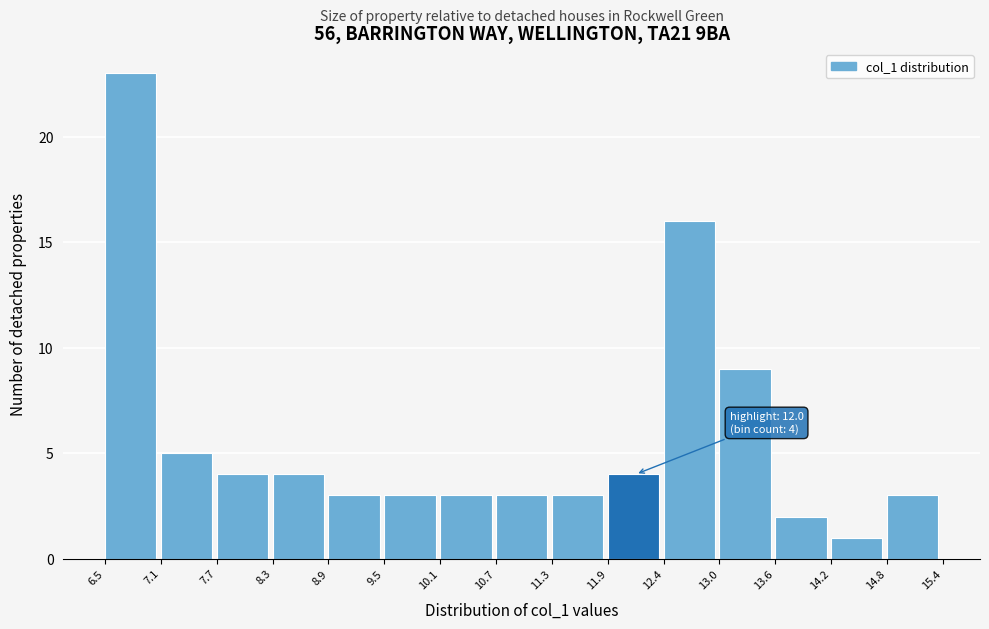

Over which range of the x-axis is the bar tallest?

6.5 to 7.1